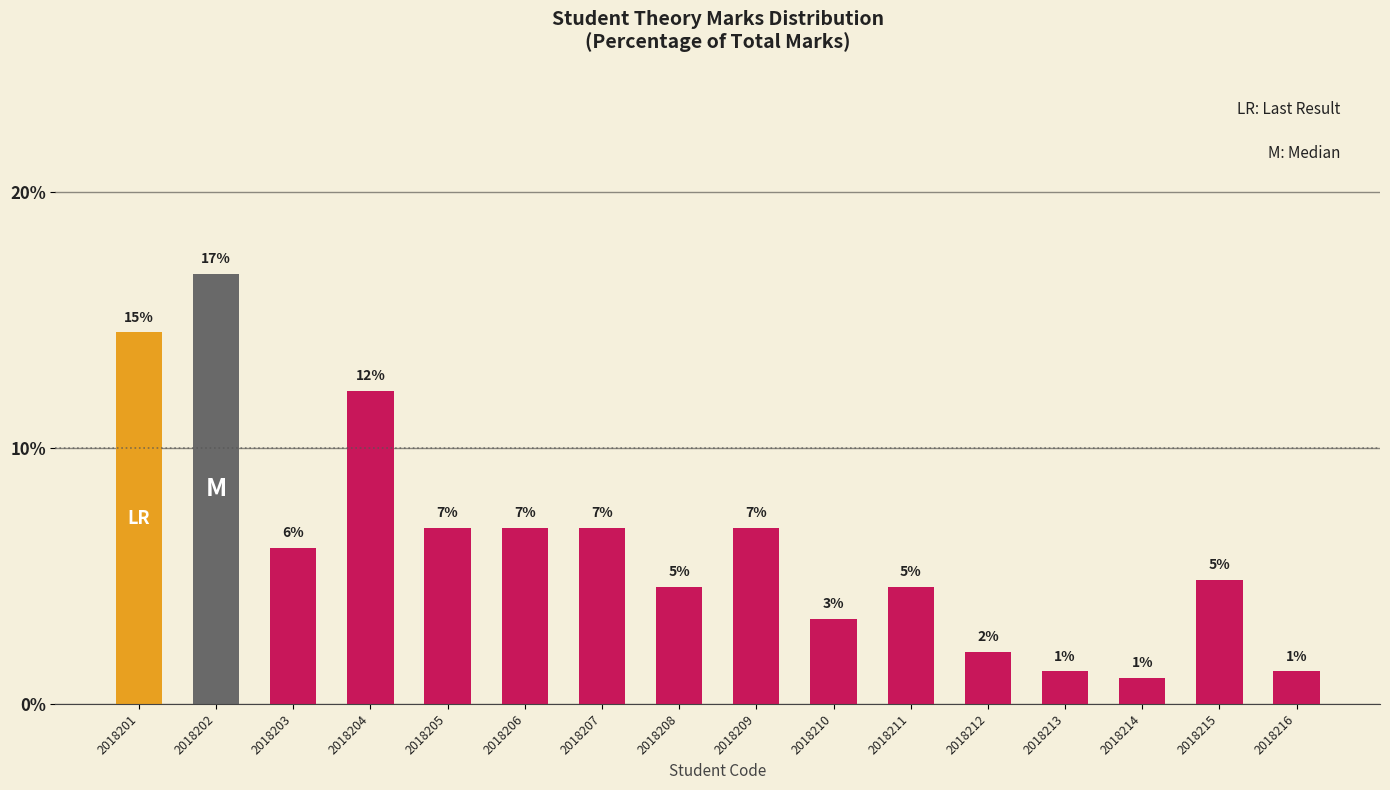

At which category does the chart reach its minimum across all series?

2018214